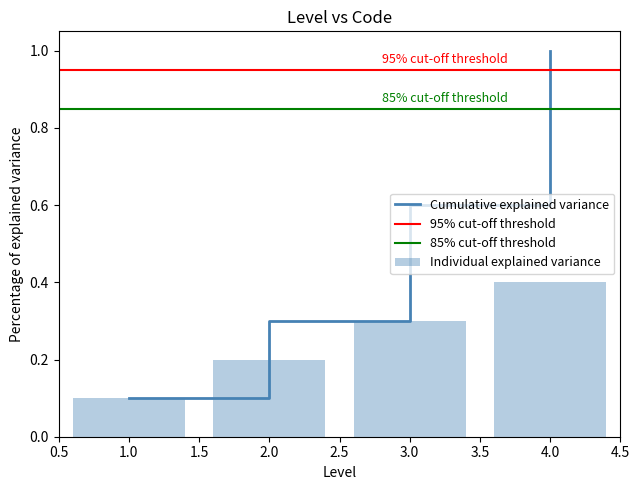

Reading left to right, what are all the values shown in this chart?

1=0.1	2=0.2	3=0.3	4=0.4